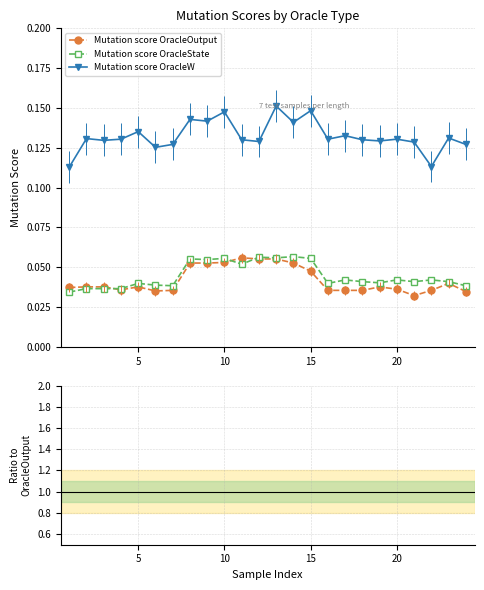

True or false: Mutation score OracleW and Mutation score OracleState cross at least once.

False